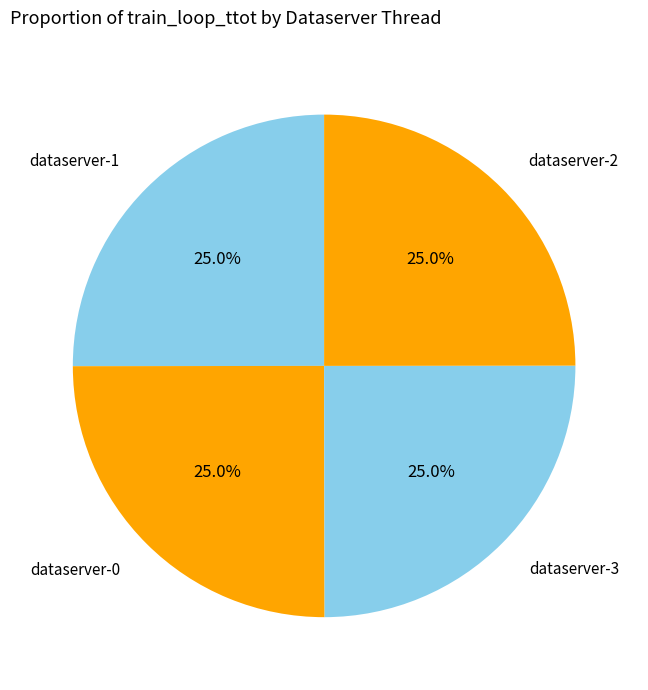

Count the number of slices in the pie.

4